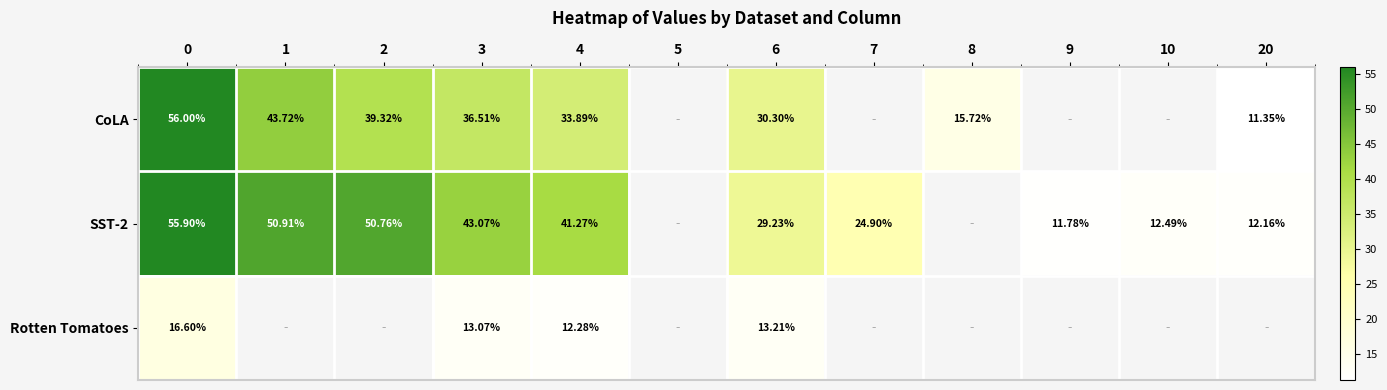

What is the maximum value shown in the chart?

56.0